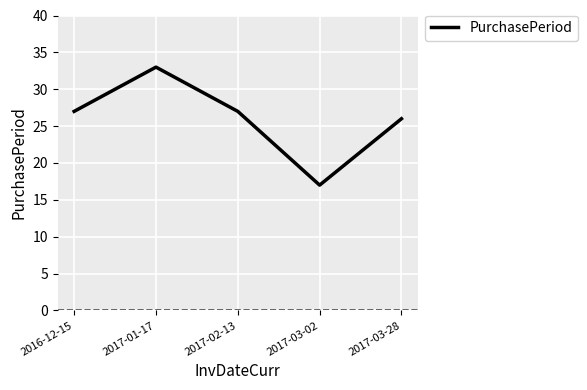

Reading left to right, transcribe all the data shown in this chart.

27	33	27	17	26